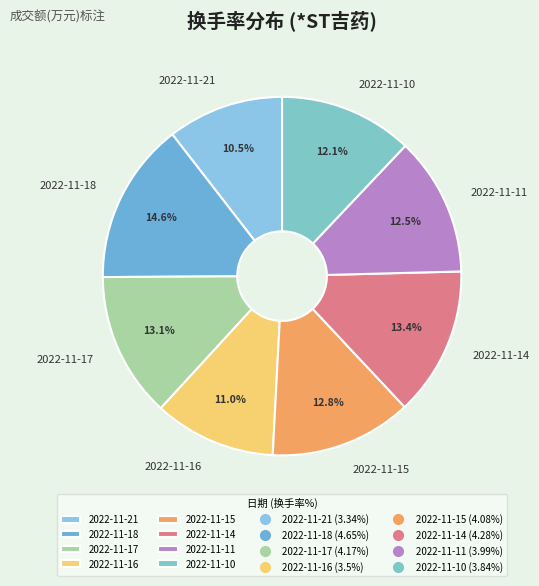

Which has a higher value, 2022-11-11 or 2022-11-16?

2022-11-11